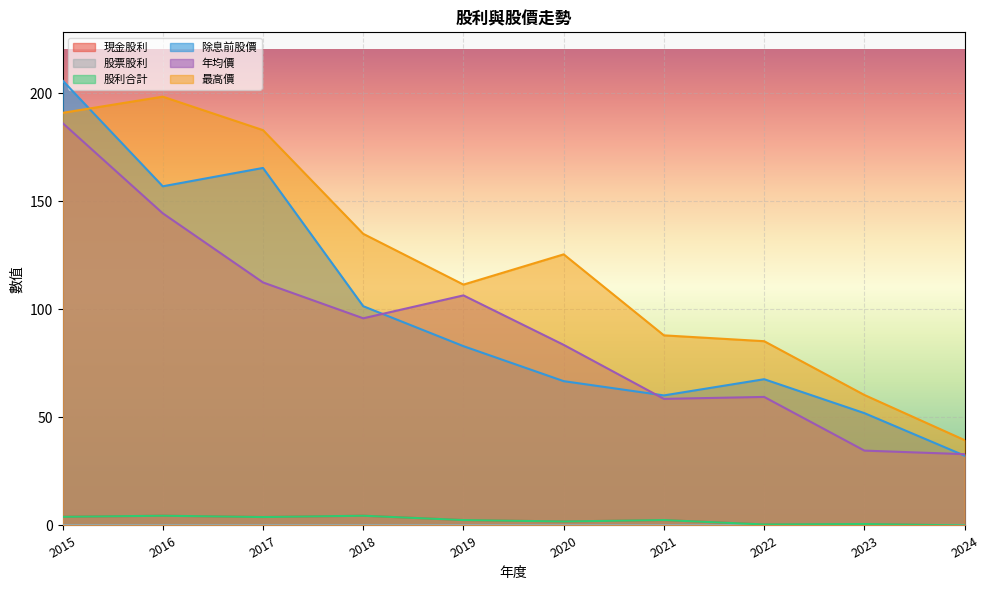

Which label corresponds to the smallest value in the chart?

2024